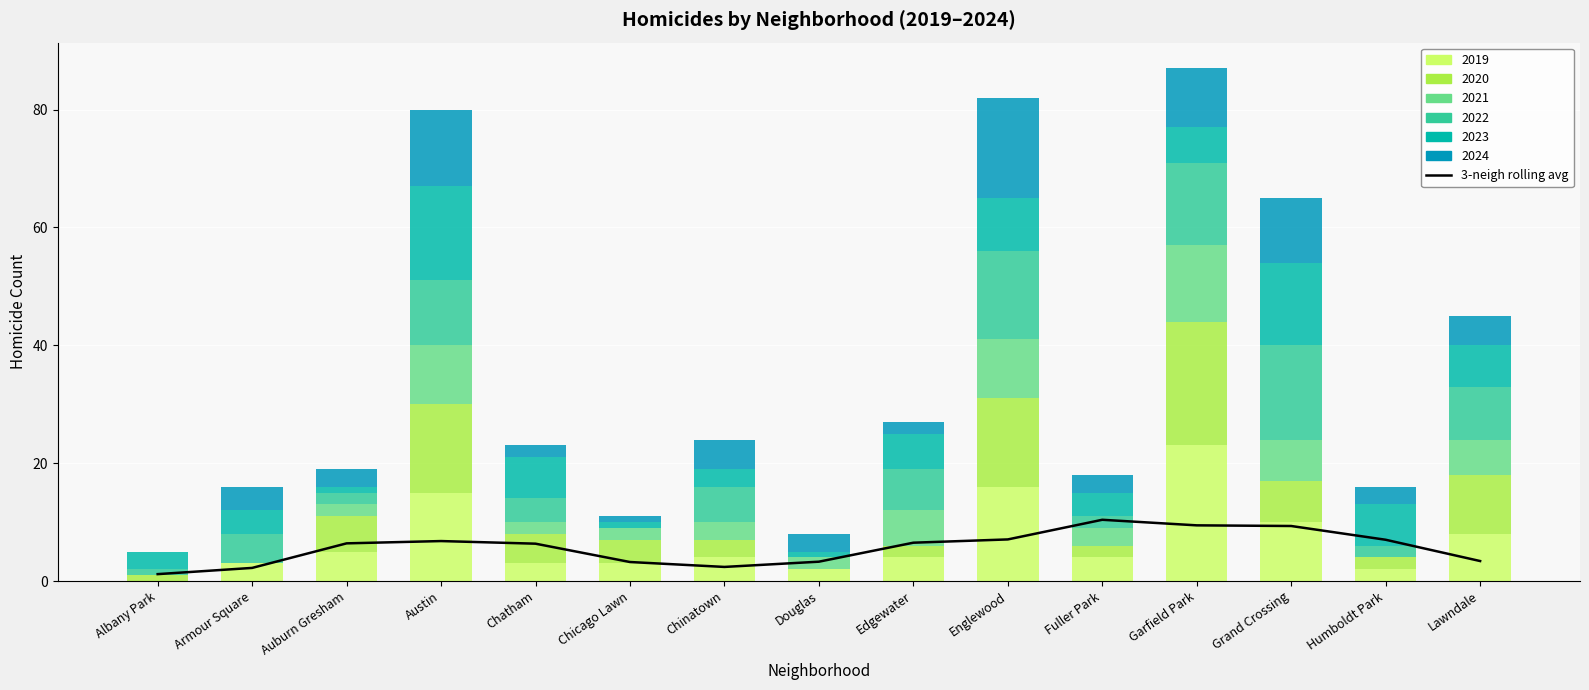

Reading right to left, what are all the values shown in this chart?

Lawndale=3.4	Humboldt Park=7.0	Grand Crossing=9.3	Garfield Park=9.4	Fuller Park=10.4	Englewood=7.1	Edgewater=6.5	Douglas=3.3	Chinatown=2.4	Chicago Lawn=3.2	Chatham=6.3	Austin=6.8	Auburn Gresham=6.4	Armour Square=2.2	Albany Park=1.2